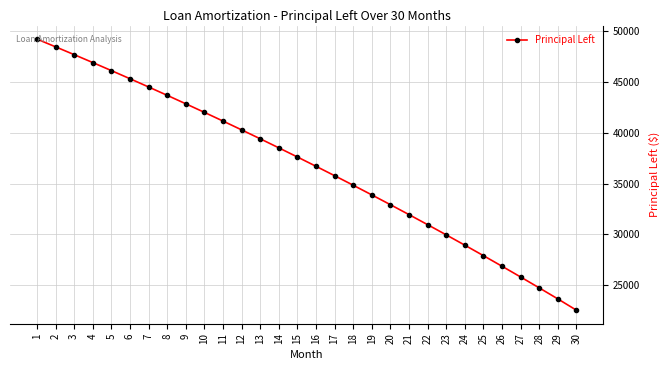

How many data points are above 37631?

15